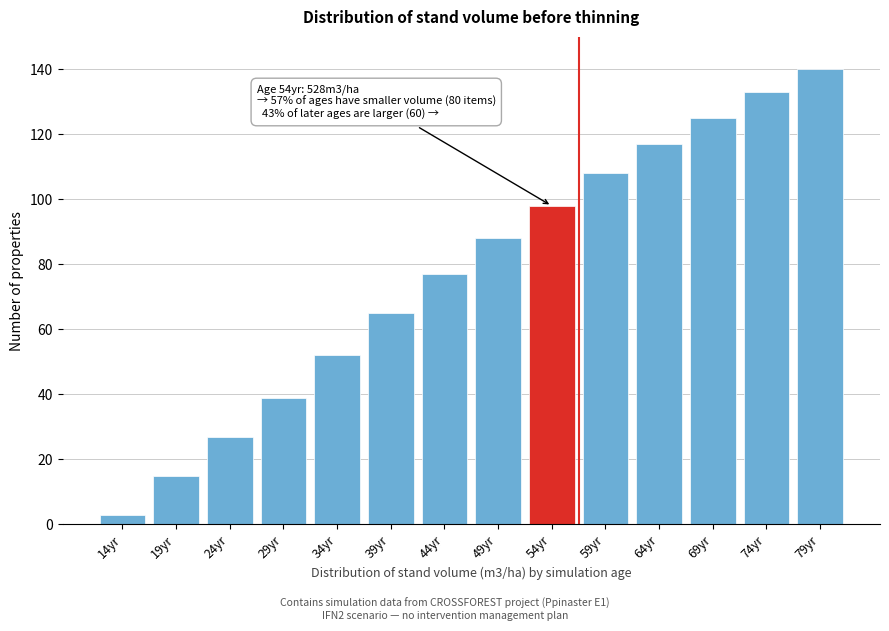

Reading left to right, what are all the values shown in this chart?

3	15	27	39	52	65	77	88	98	108	117	125	133	140